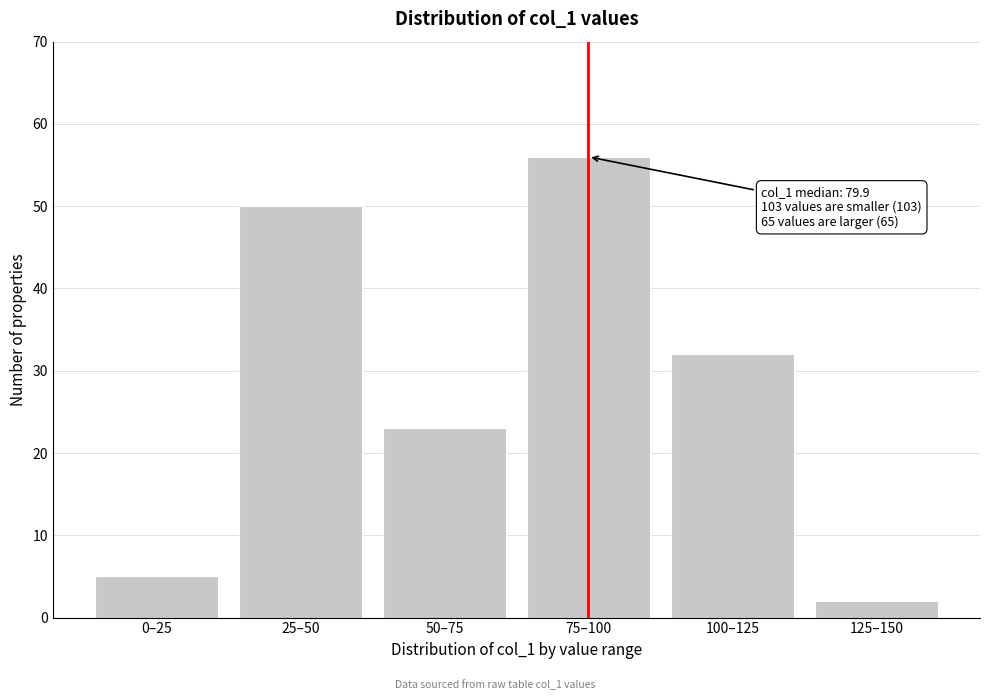

Reading left to right, extract all data points from this chart.

0–25=5	25–50=50	50–75=23	75–100=56	100–125=32	125–150=2